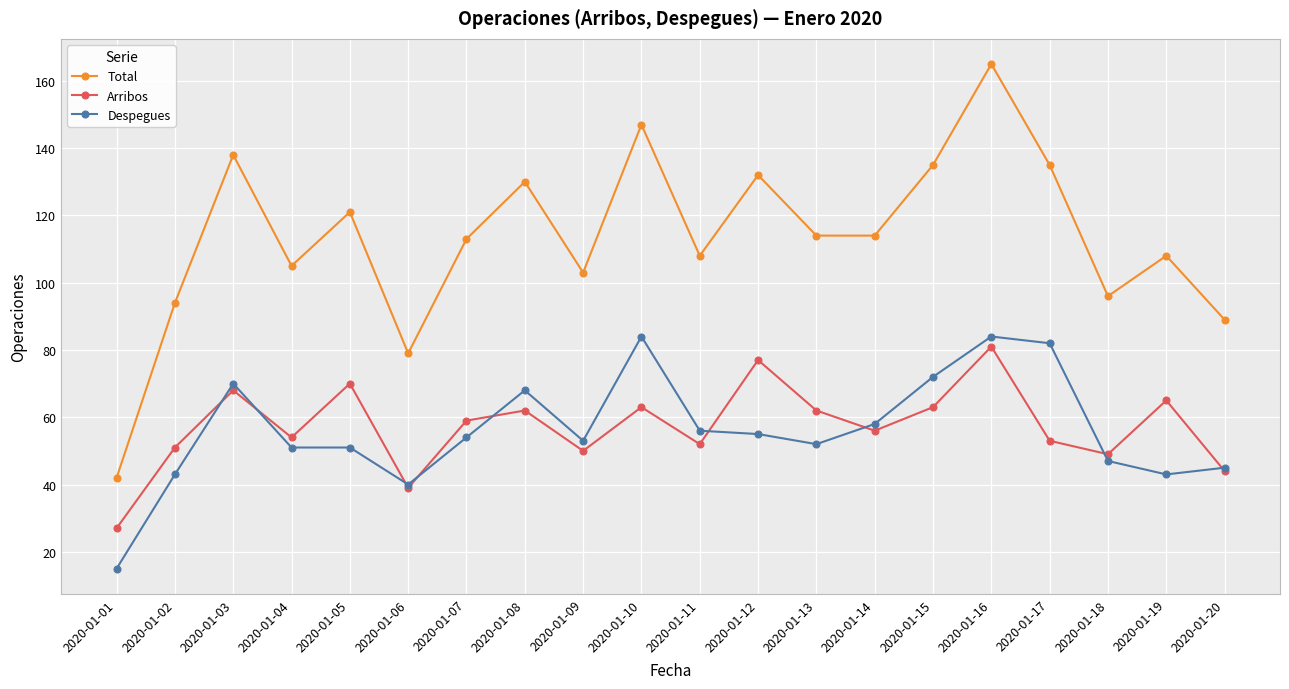

The value of Arribos at 2020-01-02 is 90. True or false?

False